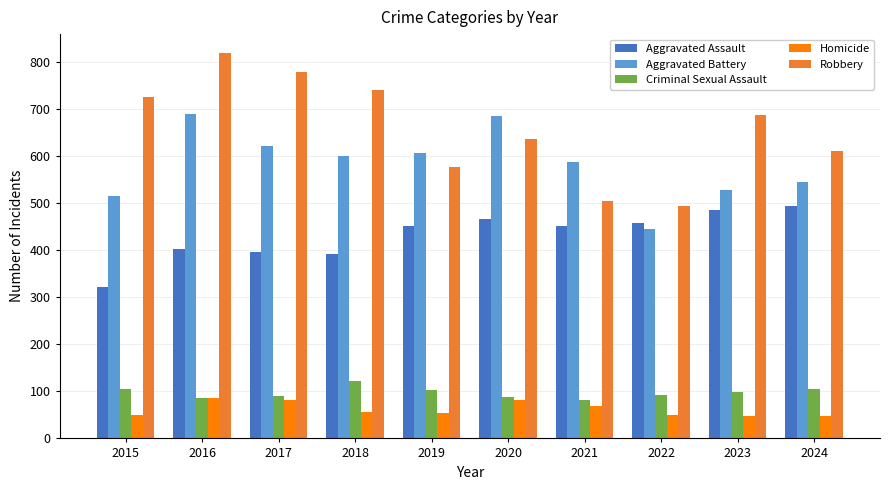

Where does the Homicide series first go above 56?

2016